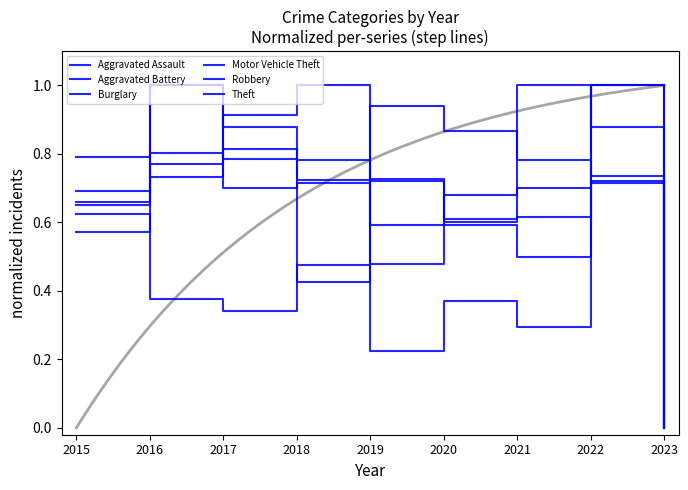

Reading right to left, extract all data points from this chart.

Aggravated Assault: 2023=0.0	2022=0.9	2021=1.0	2020=0.6	2019=0.7	2018=0.4	2017=0.8	2016=0.7	2015=0.6
Aggravated Battery: 2023=0.0	2022=0.7	2021=0.8	2020=0.9	2019=0.9	2018=0.7	2017=0.9	2016=1.0	2015=0.7
Burglary: 2023=0.0	2022=0.7	2021=0.5	2020=0.6	2019=0.6	2018=1.0	2017=0.9	2016=0.8	2015=0.7
Motor Vehicle Theft: 2023=0.0	2022=1.0	2021=0.3	2020=0.4	2019=0.2	2018=0.5	2017=0.3	2016=0.4	2015=0.6
Robbery: 2023=0.0	2022=0.7	2021=0.7	2020=0.7	2019=0.5	2018=0.7	2017=0.7	2016=1.0	2015=0.8
Theft: 2023=0.0	2022=1.0	2021=0.6	2020=0.6	2019=0.7	2018=0.8	2017=0.8	2016=0.8	2015=0.7